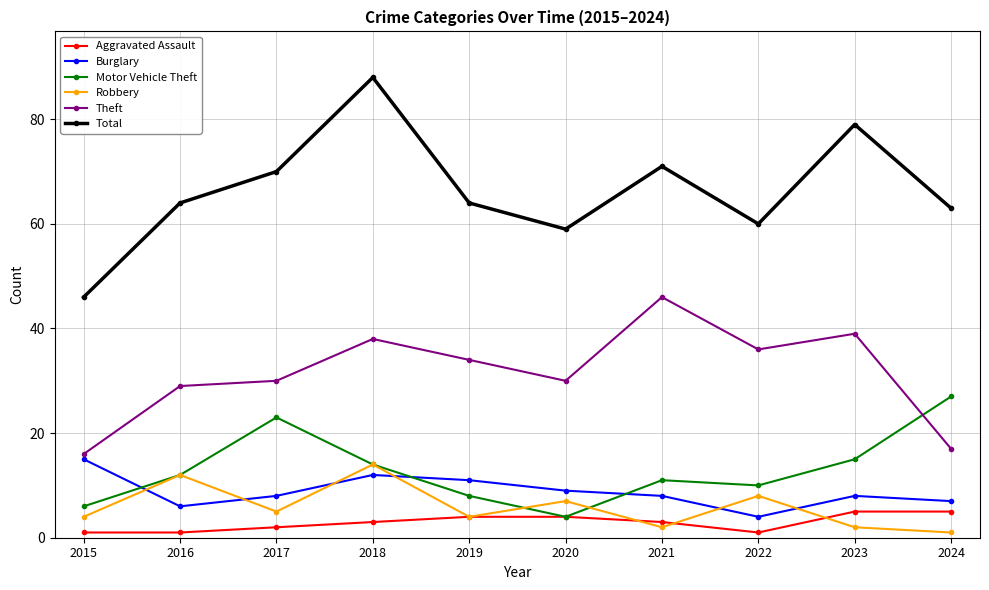

Does the chart have visible grid lines?

Yes